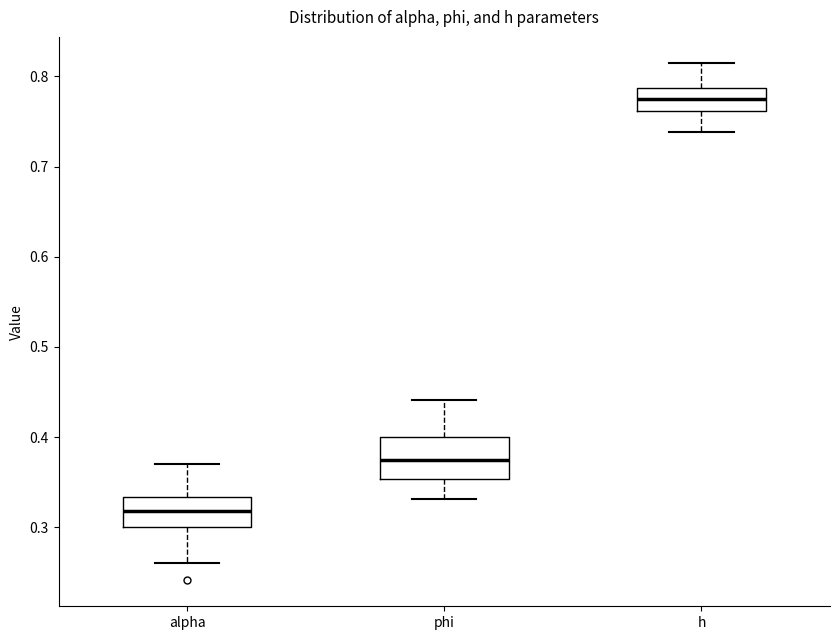

Which box has the lowest median line?

alpha